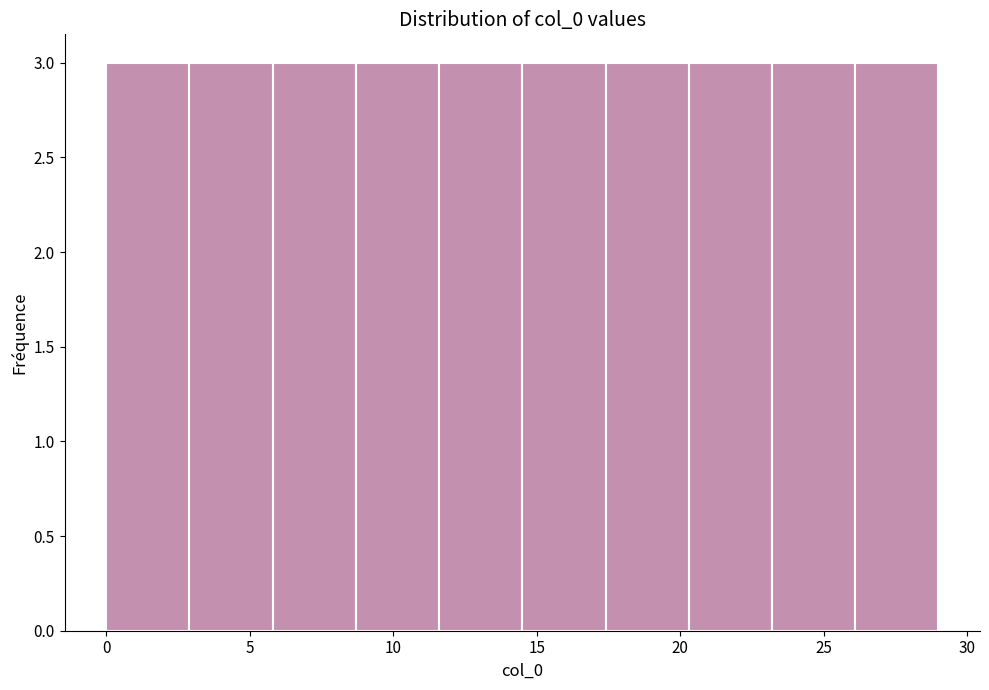

What is the height of the bar covering 26.1 to 29.0 on the x-axis? Neither the bar edges nor the heights are printed on the chart, so give them approximately, as read against the axes.

3